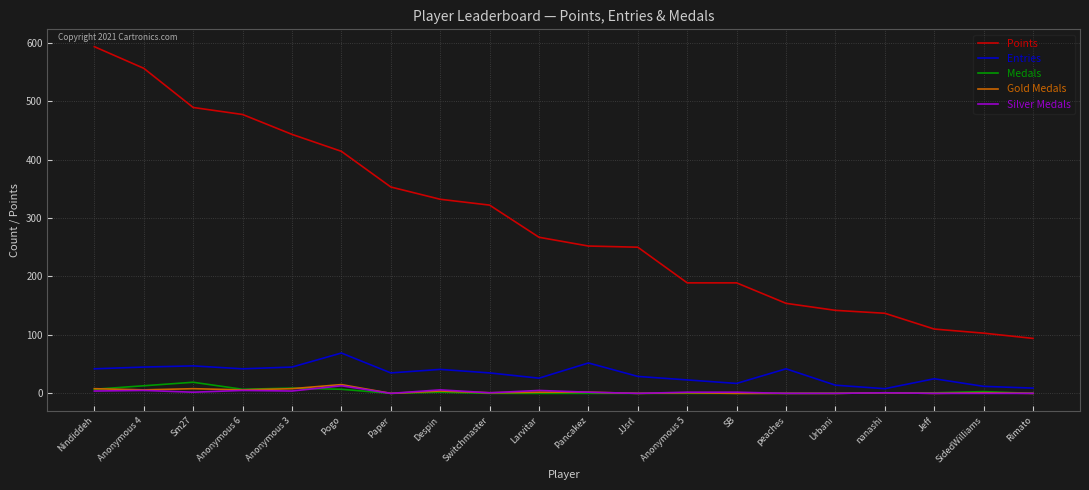

Does the chart have visible grid lines?

Yes